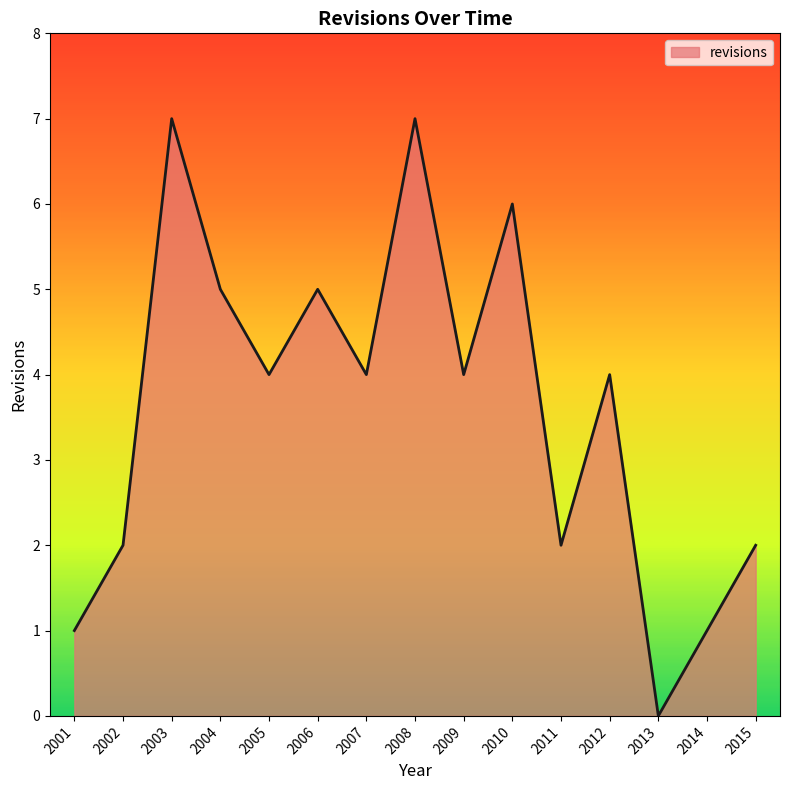

Approximately how many times larger is the value at 2005 compared to 2006?

0.8